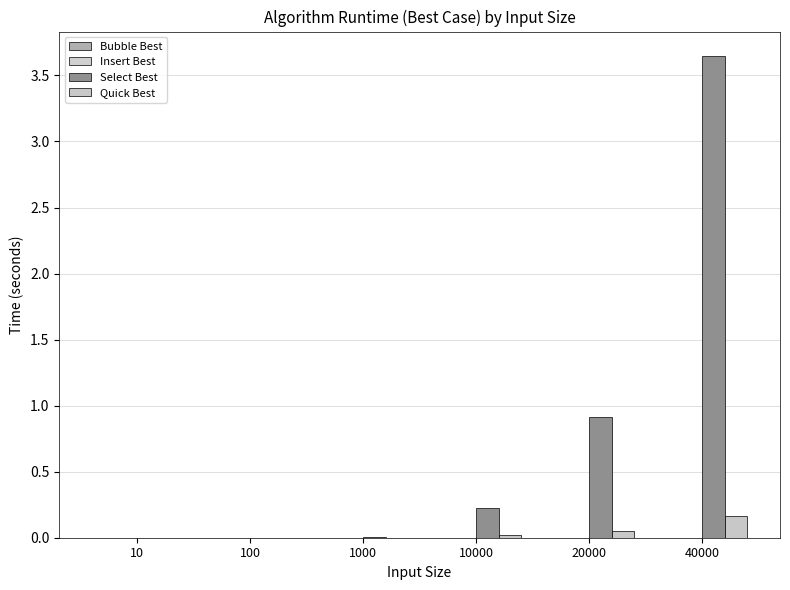

The value of Select Best at 1000 is 0.0. True or false?

True